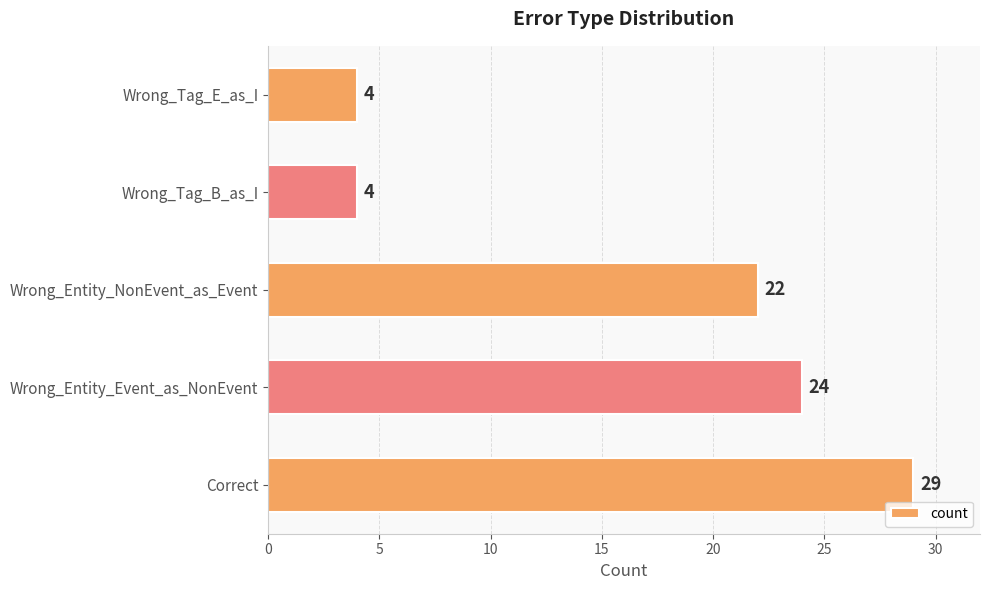

What is the approximate value at Wrong_Entity_NonEvent_as_Event?

22